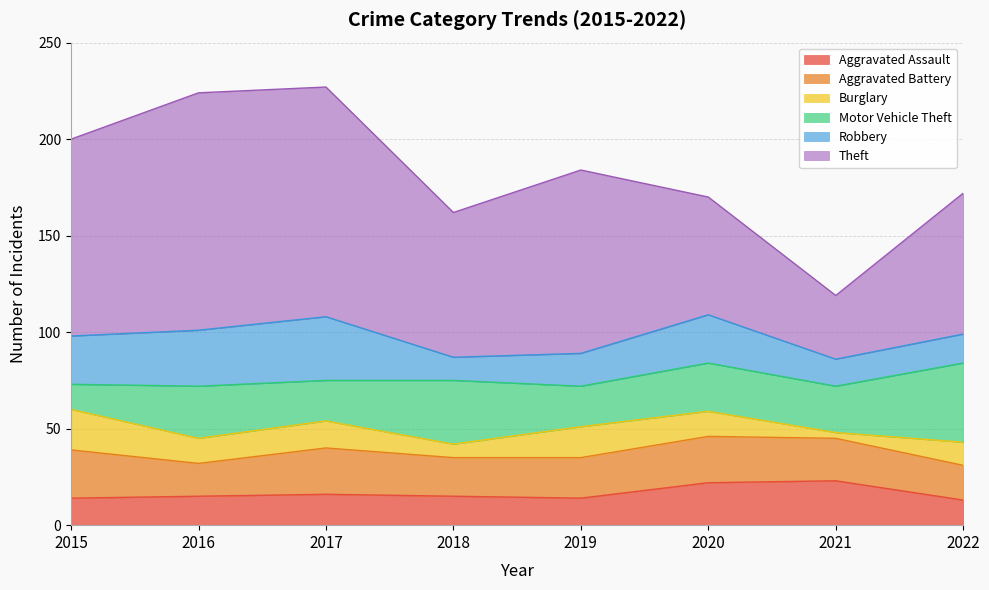

Where is the first local minimum for Robbery?

2018